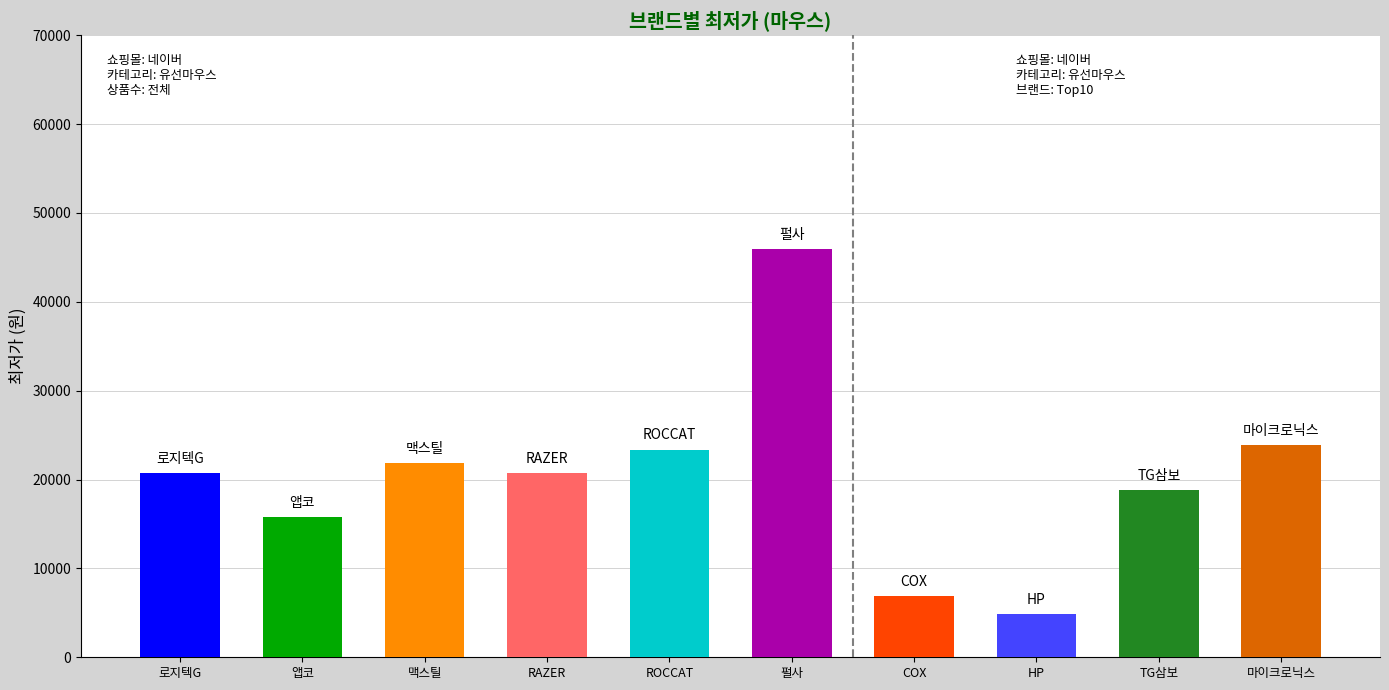

Count the number of data series in this chart.

1